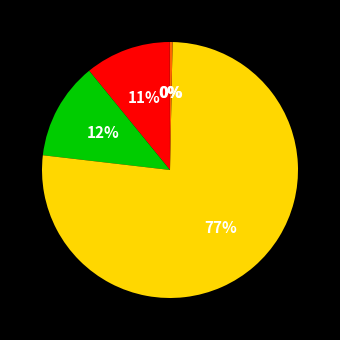

To the nearest percent, what is the average slice percentage?

20%